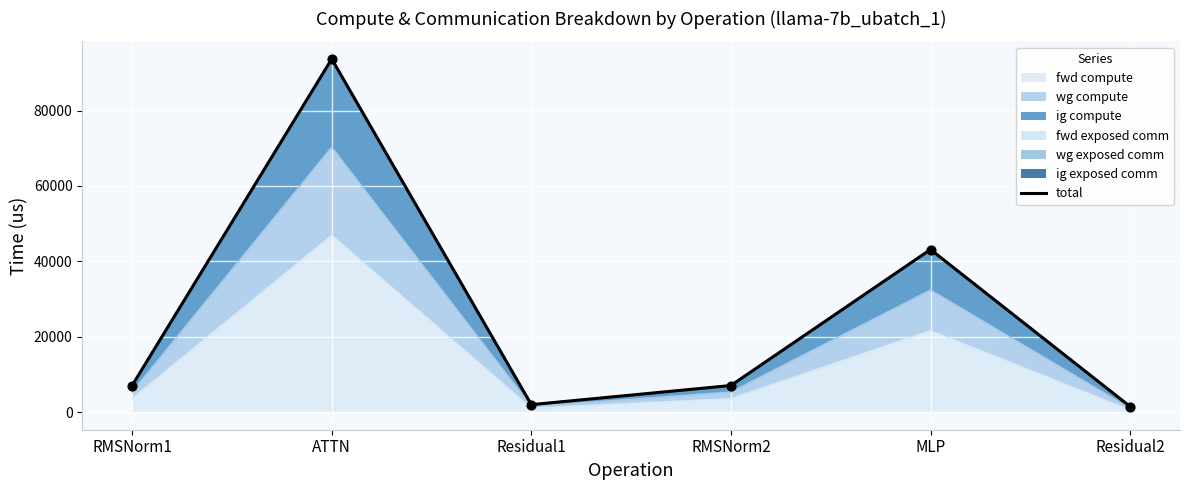

What is the change in value from RMSNorm2 to Residual2?

-5572.2